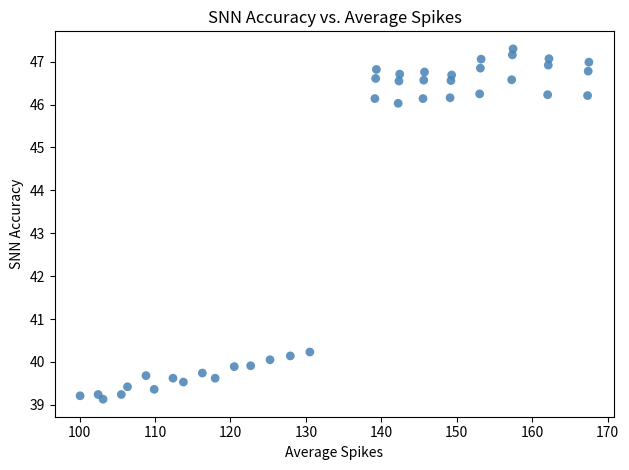

What Y value in the scatter plot is closest to 43?

40.2